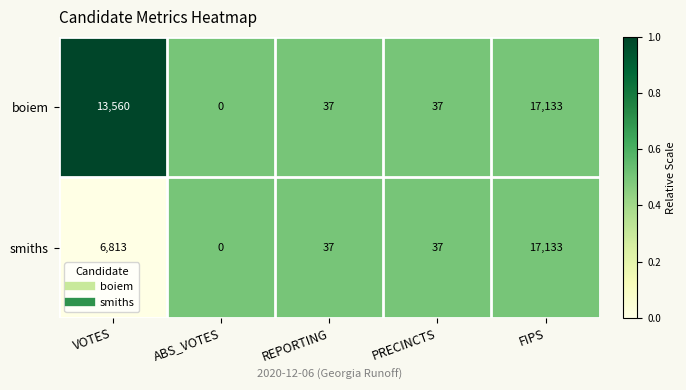

True or false: smiths has a value of 37 at PRECINCTS.

True